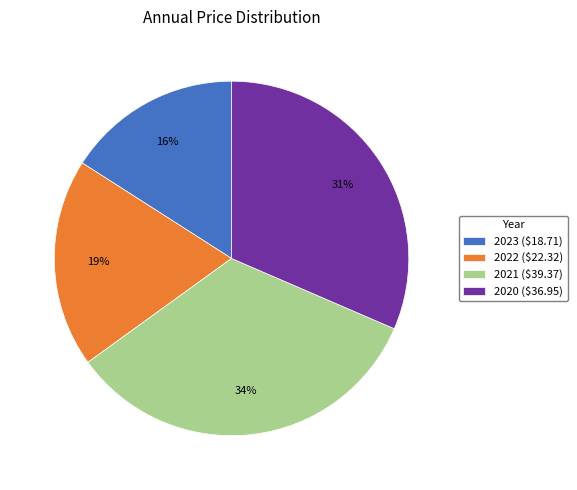

What is the ratio of the value at 2022 to the value at 2020?

0.6